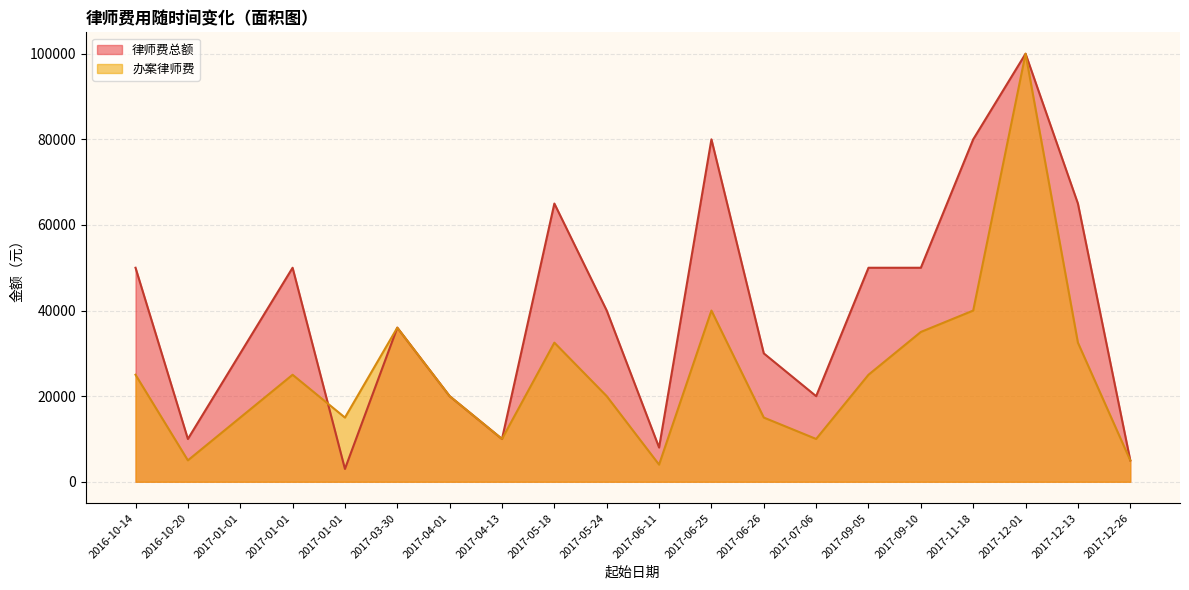

How many 律师费总额 values are between 20000 and 65000?

12